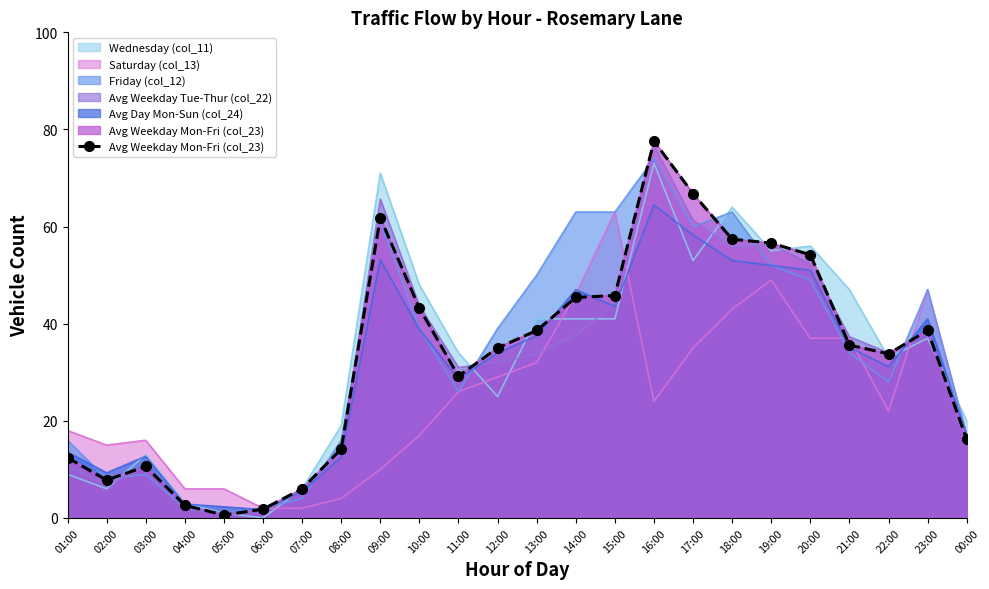

At which category does the chart reach its minimum across all series?

05:00